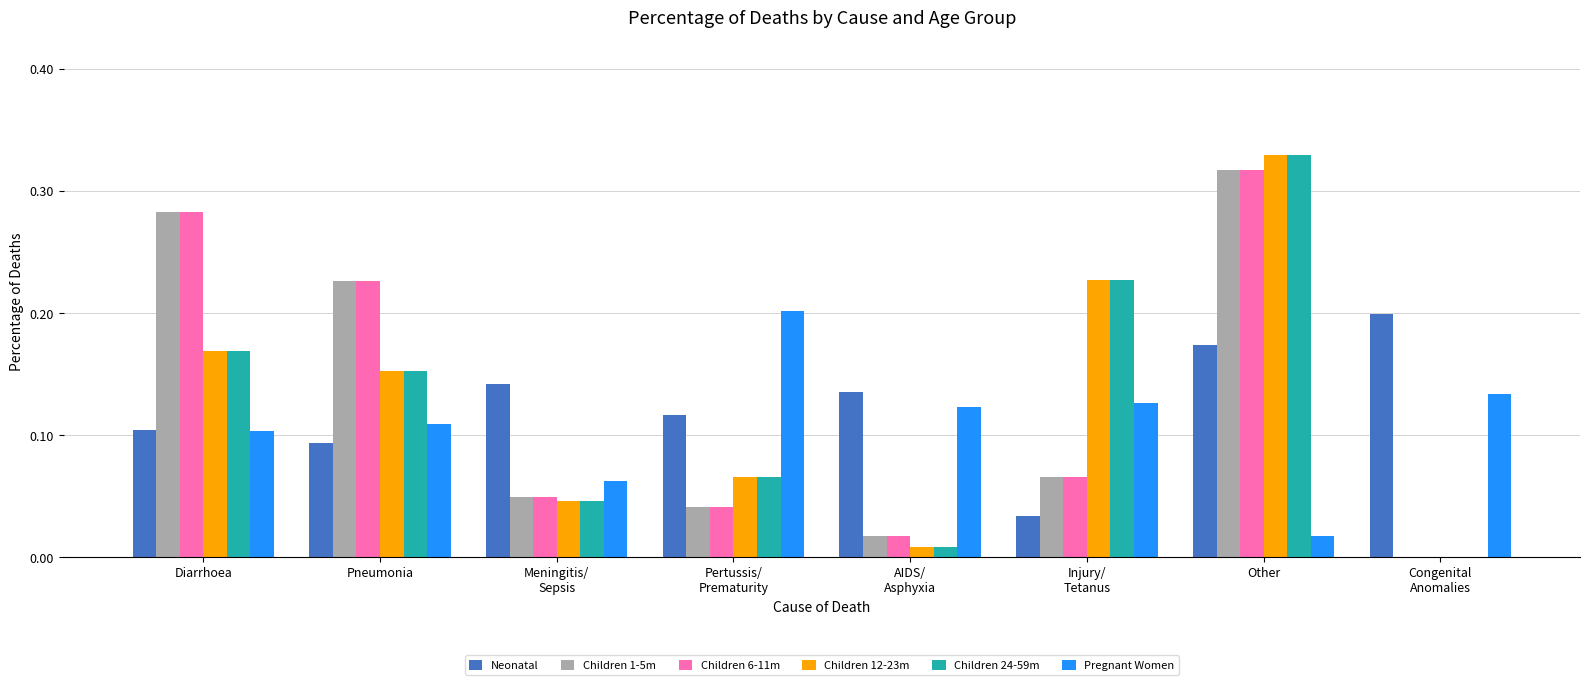

The value of Children 24-59m at Diarrhoea is 0.2. True or false?

True